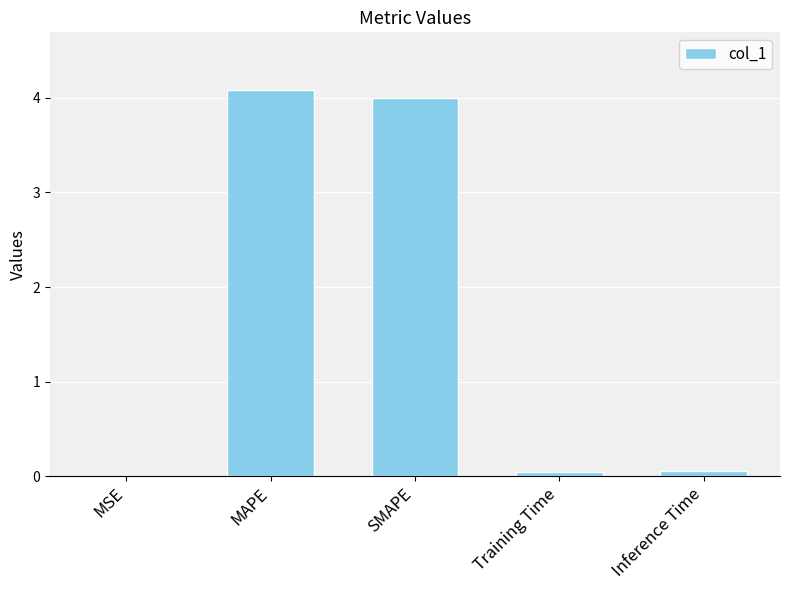

What is the difference between the values at SMAPE and MAPE?

0.1